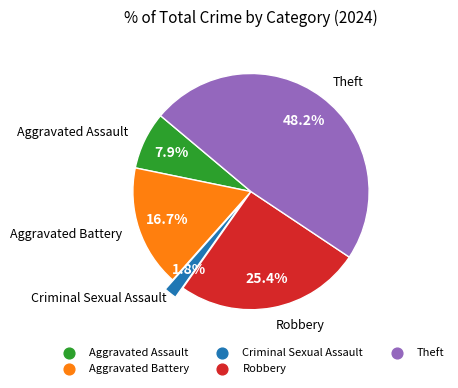

Is it true that Theft is 37% of the pie?

False